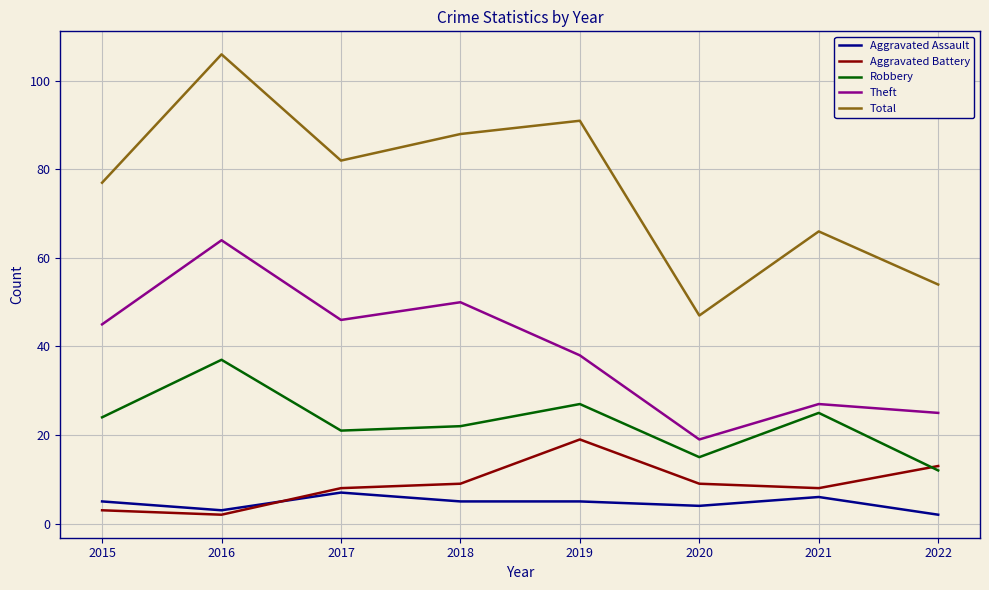

What is the total value across all series at 2018?

174